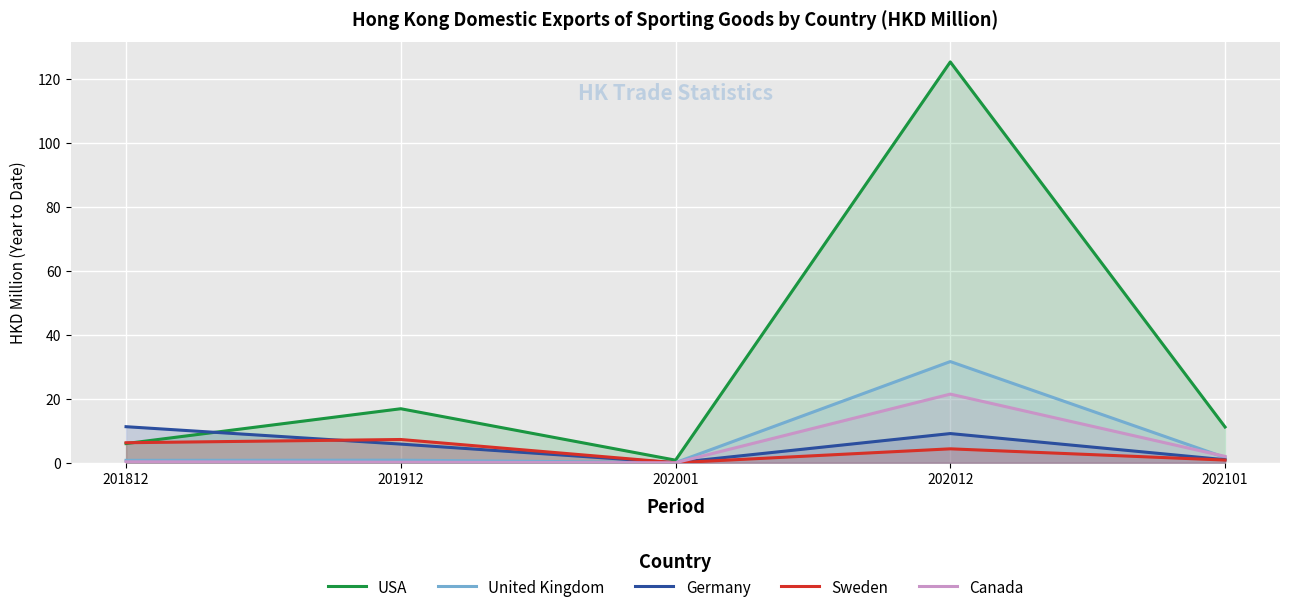

How many interior local valleys does the United Kingdom series have?

1